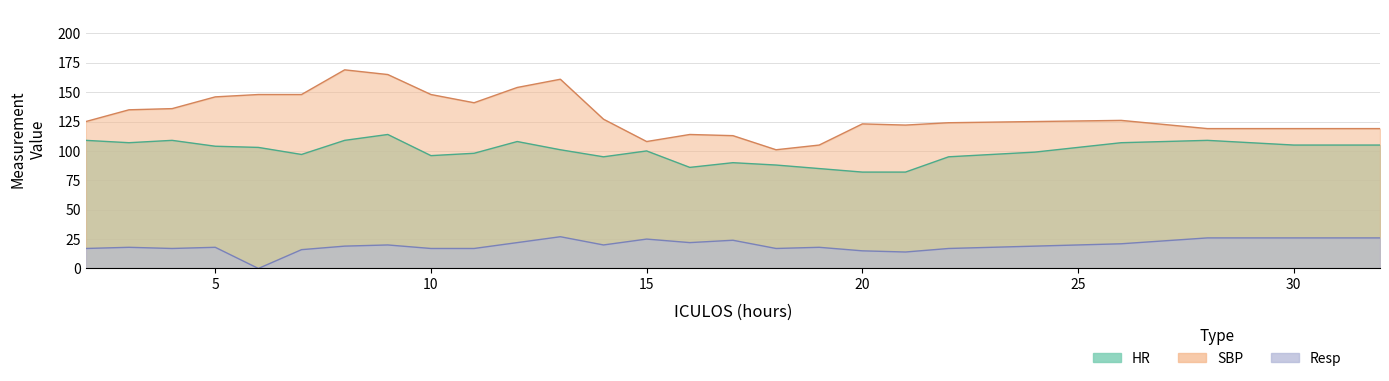

Count the number of data series in this chart.

3